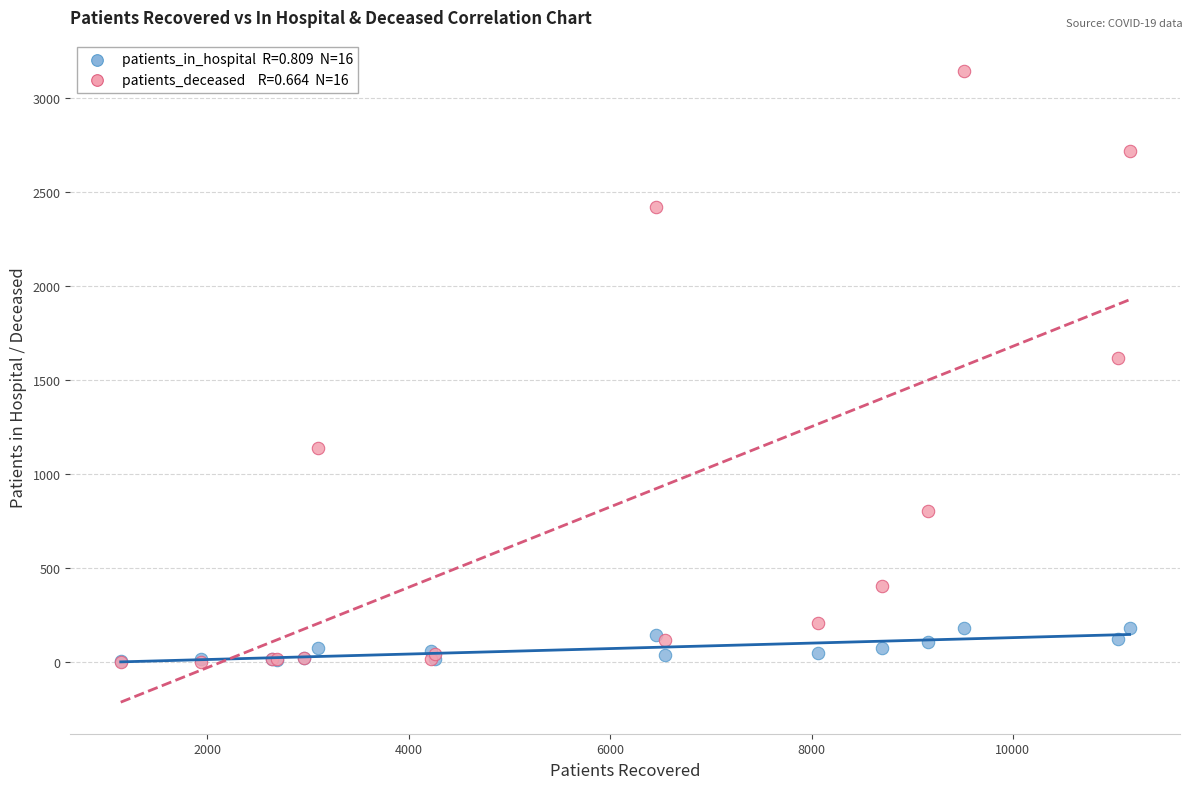

Across all series, what Y value is closest to 1573?

1619